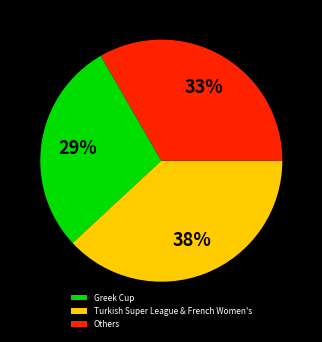

Rank the categories by value from lowest to highest.

Greek Cup, Others, Turkish Super League & French Women's